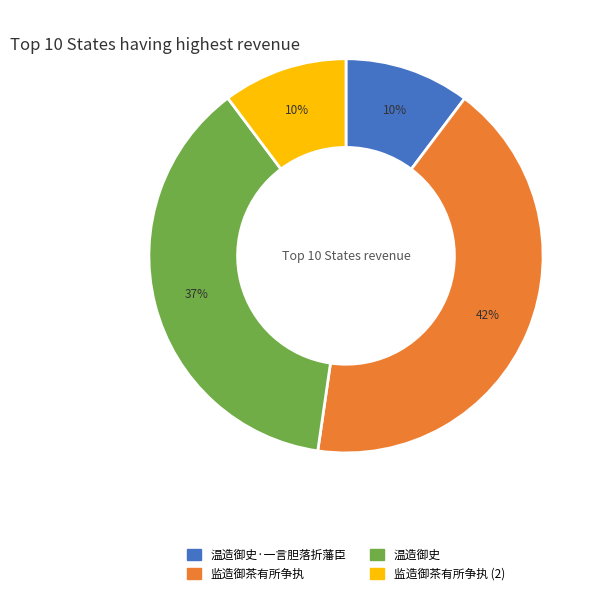

What percentage is the 监造御茶有所争执 slice, to the nearest percent?

42%